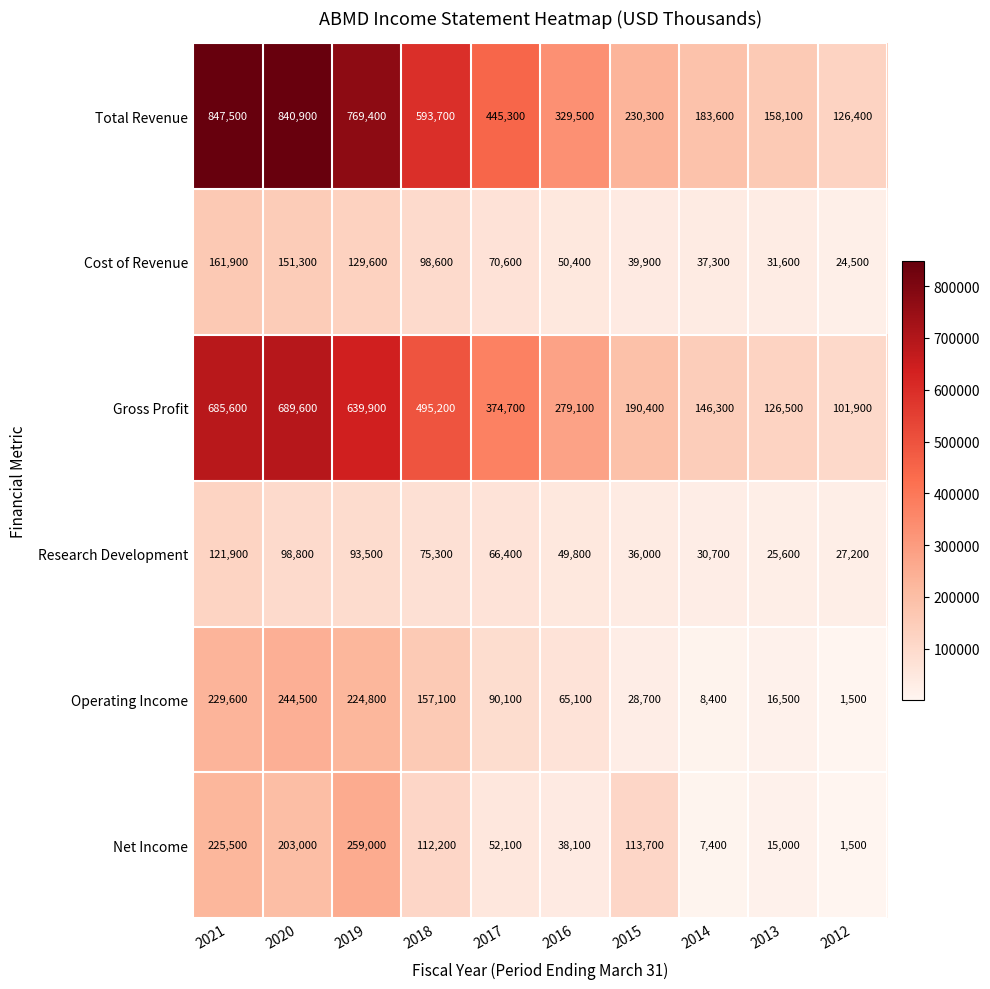

The value of Total Revenue at 2013 is 89543. True or false?

False